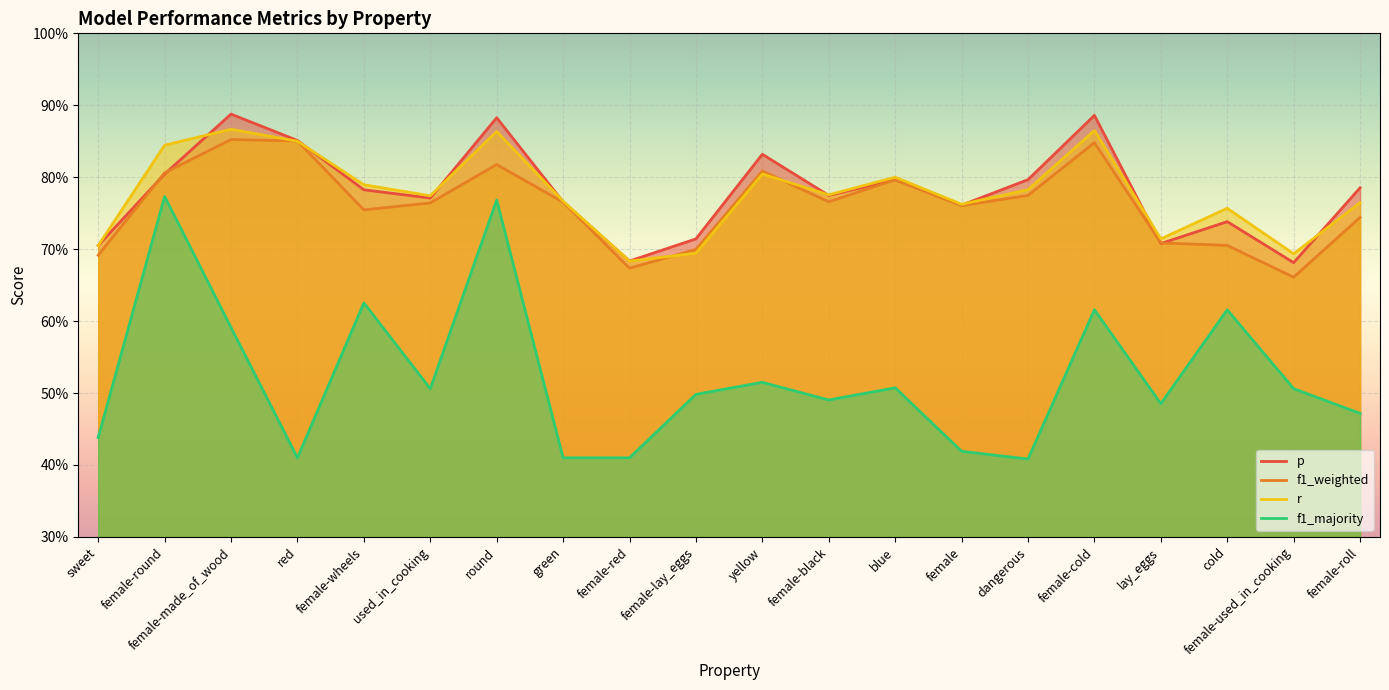

List the series in order of their peak value, lowest first.

f1_majority, f1_weighted, r, p